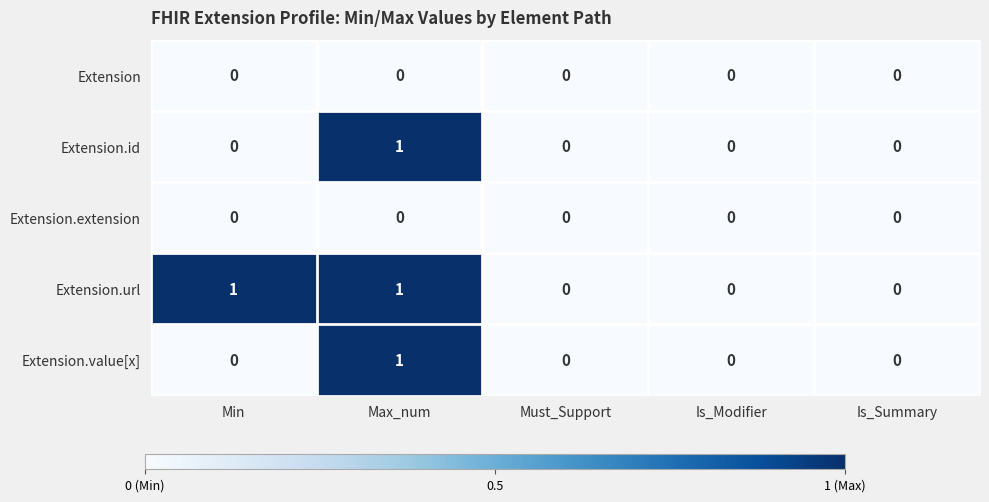

How many data points does each series have?

5